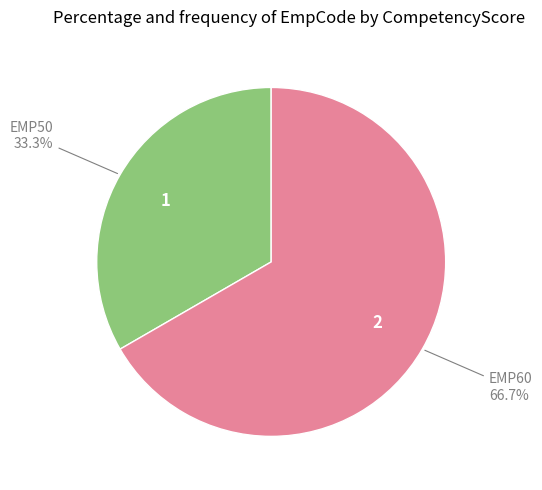

Which slice is the largest?

EMP60